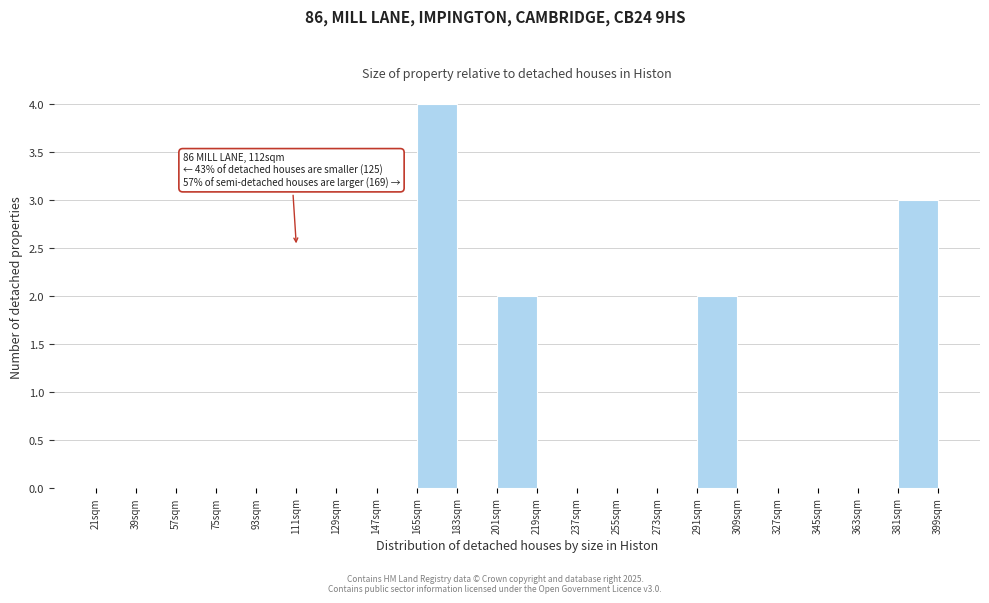

Which range on the x-axis has the tallest bar?

165 to 183